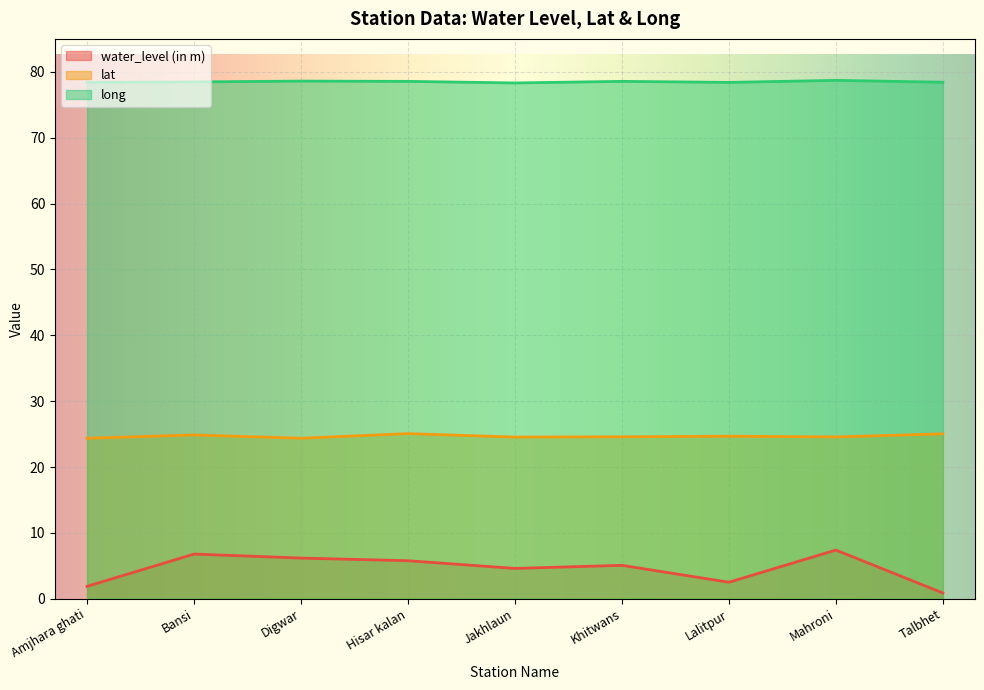

Rank the series by their maximum value, from highest to lowest.

long, lat, water_level (in m)